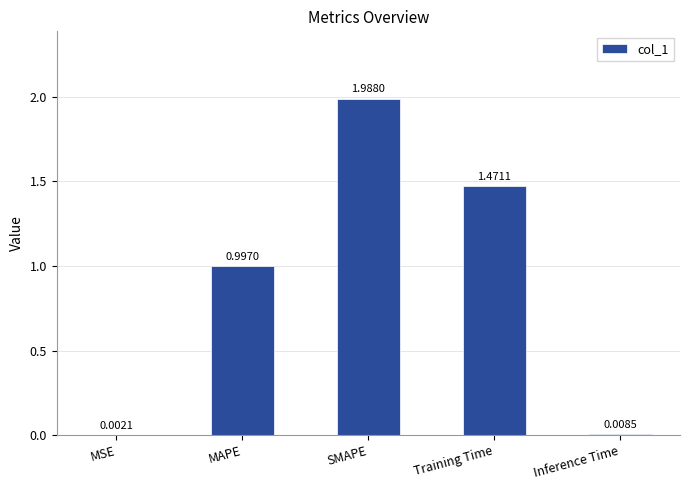

What is the change in value from MAPE to Training Time?

+0.5